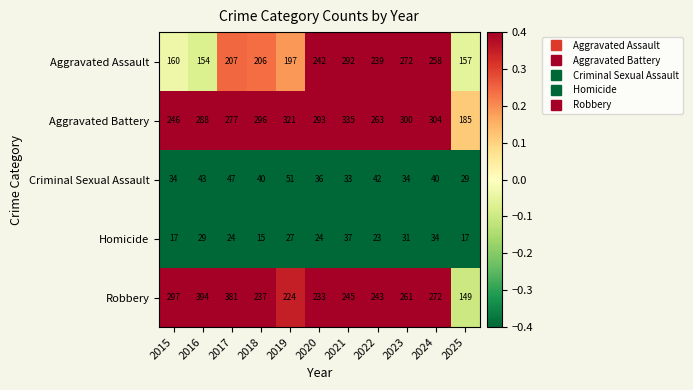

Rank the series at 2017 from lowest to highest value.

Homicide, Criminal Sexual Assault, Aggravated Assault, Aggravated Battery, Robbery